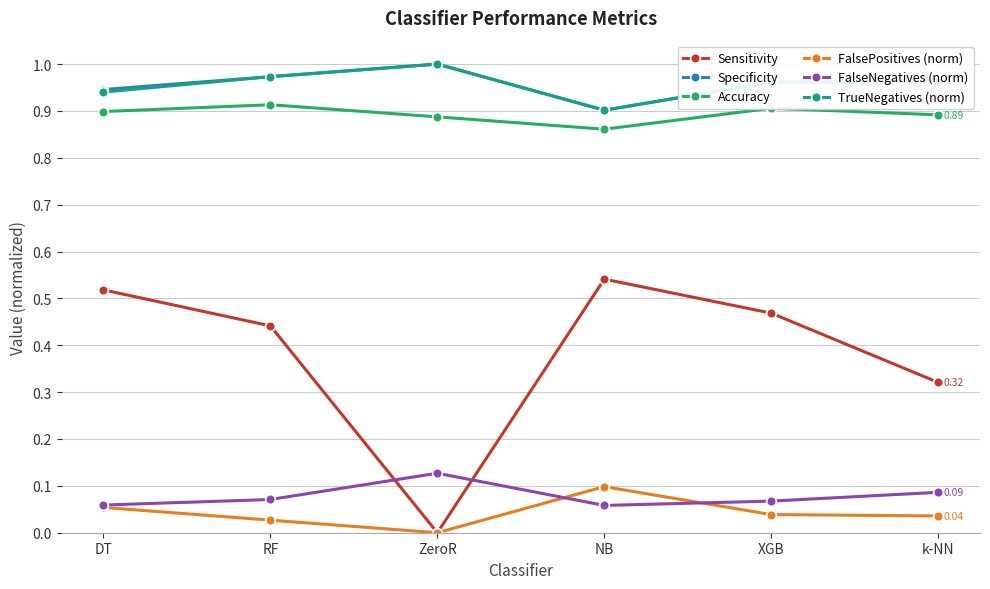

True or false: FalseNegatives (norm) and Specificity intersect in this chart.

False